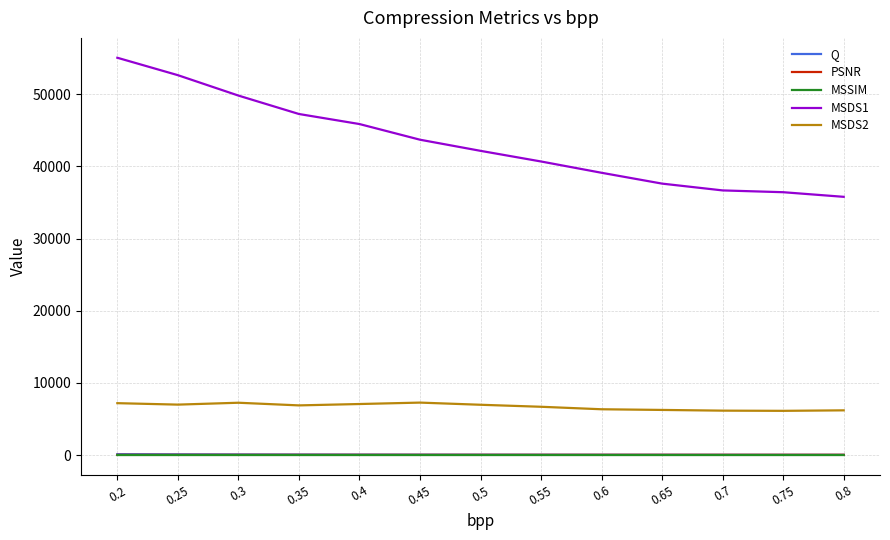

At which label is MSDS1 closest to 45428?

0.4